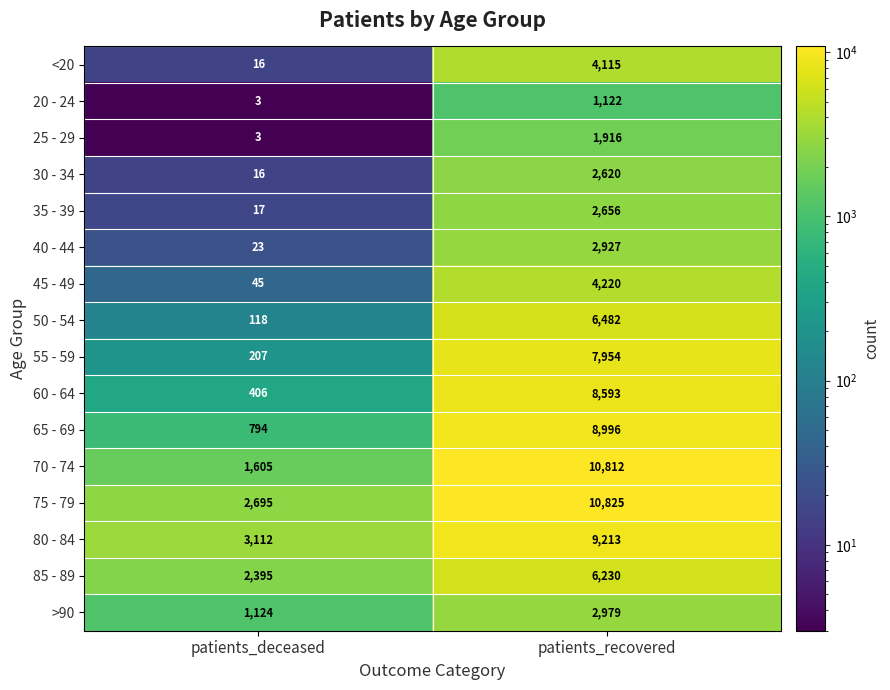

At which category is the sum across all series the highest?

patients_recovered